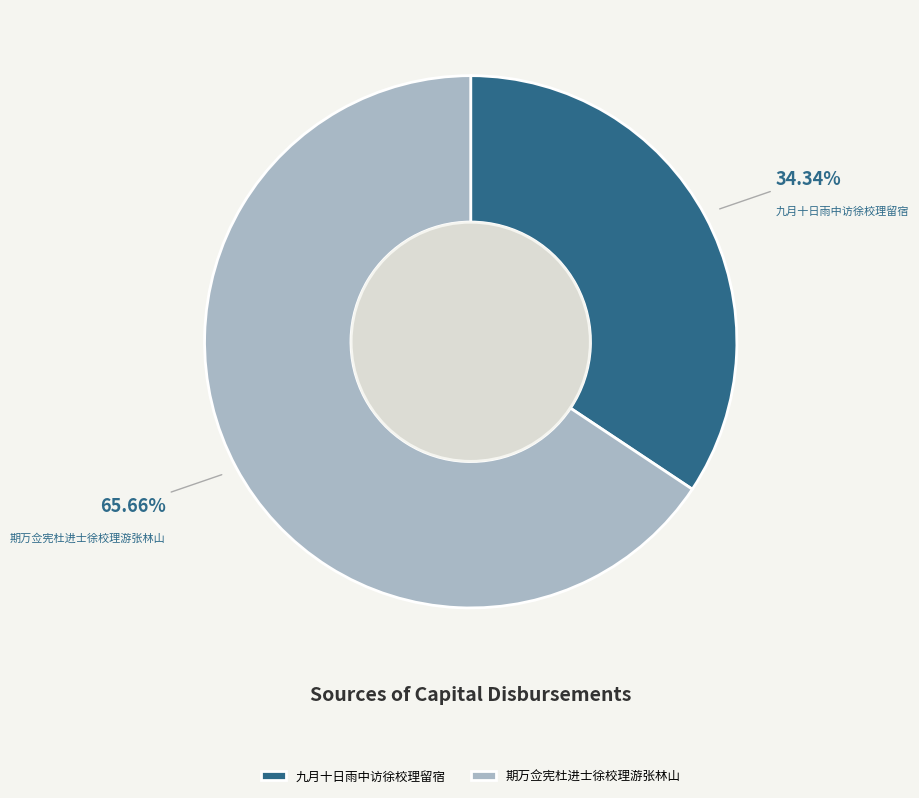

Is it true that 期万佥宪杜进士徐校理游张林山 is 66% of the pie?

True